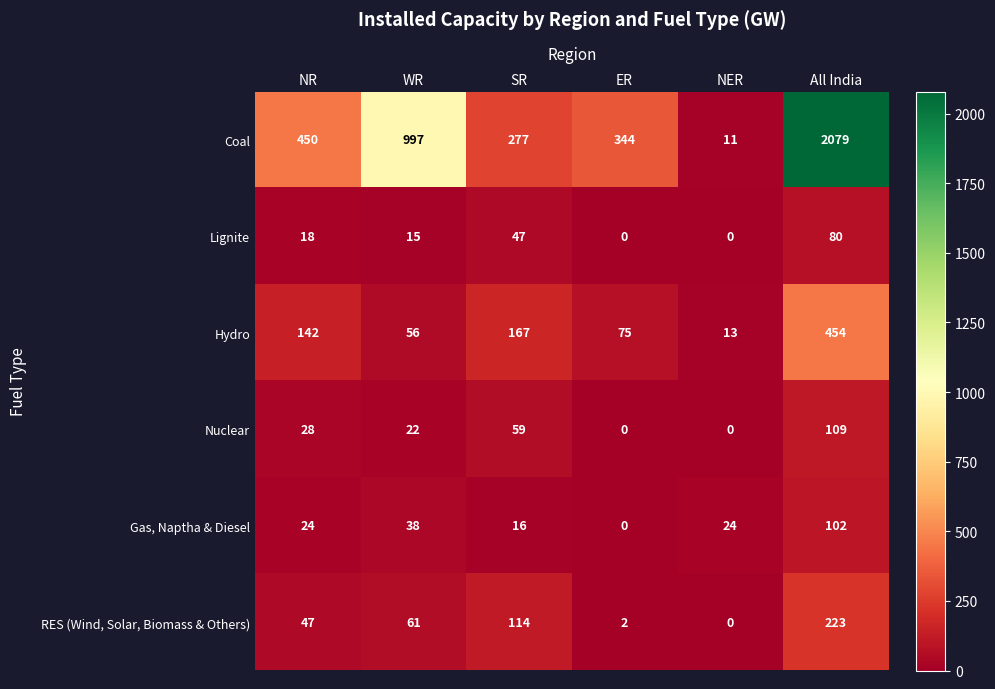

What is the maximum value for Nuclear?

109